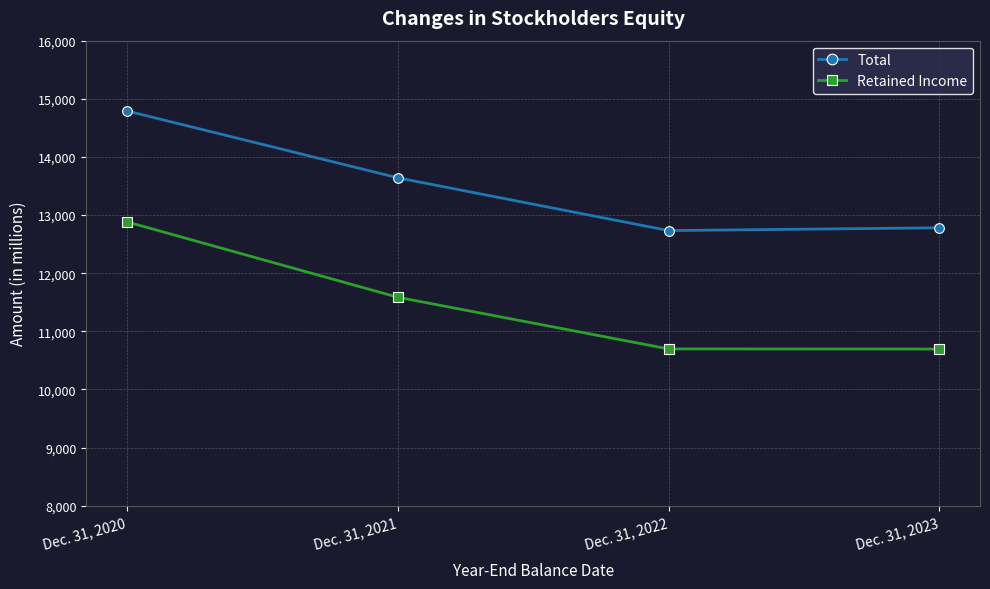

List the labels in order of Total value, smallest first.

Dec. 31, 2022, Dec. 31, 2023, Dec. 31, 2021, Dec. 31, 2020